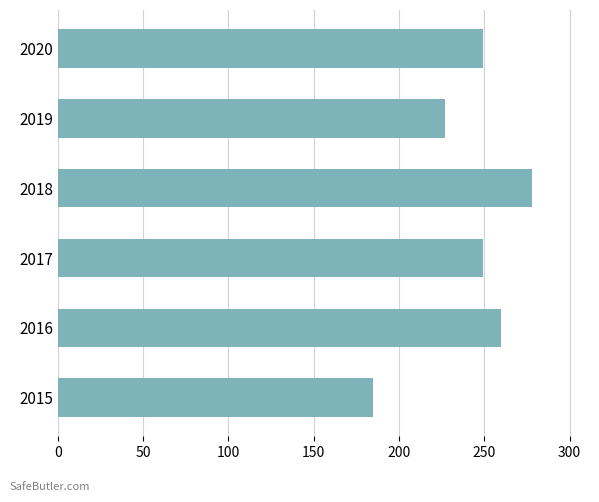

What is the sum of the values at 2019 and 2020?

476